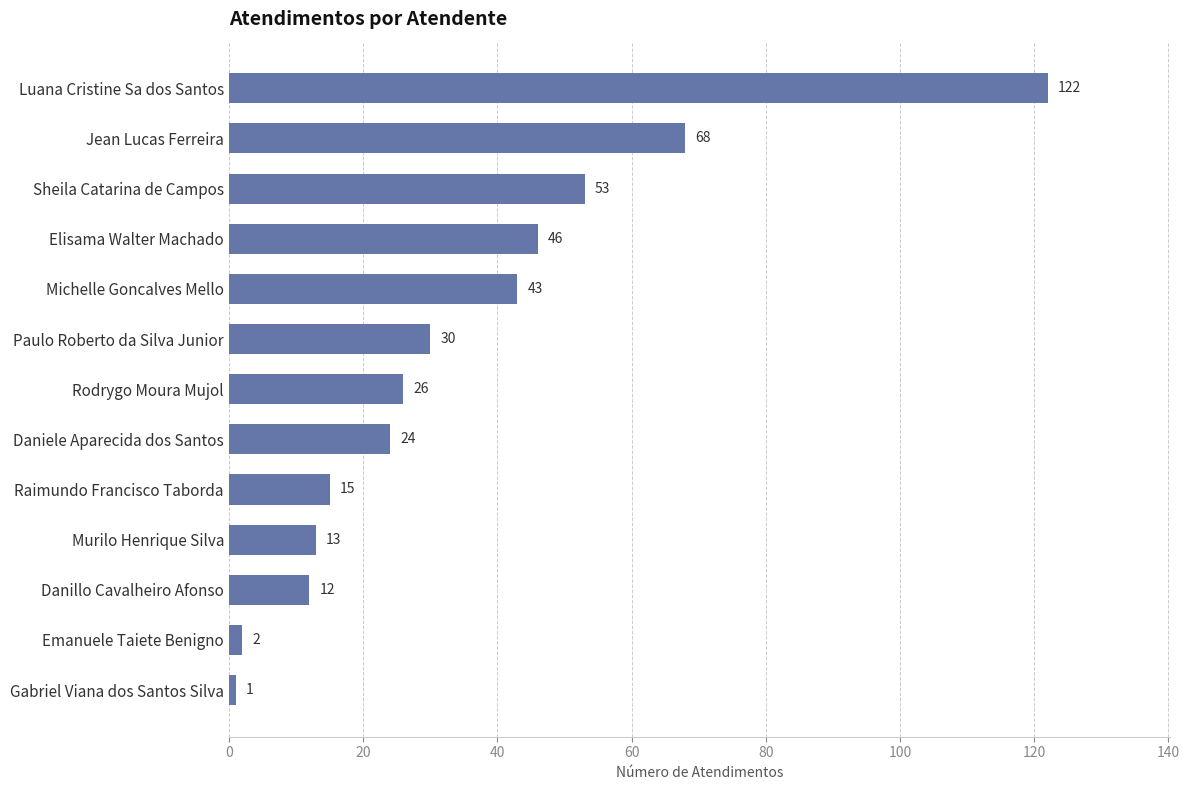

List the labels in order of value, smallest first.

Gabriel Viana dos Santos Silva, Emanuele Taiete Benigno, Danillo Cavalheiro Afonso, Murilo Henrique Silva, Raimundo Francisco Taborda, Daniele Aparecida dos Santos, Rodrygo Moura Mujol, Paulo Roberto da Silva Junior, Michelle Goncalves Mello, Elisama Walter Machado, Sheila Catarina de Campos, Jean Lucas Ferreira, Luana Cristine Sa dos Santos